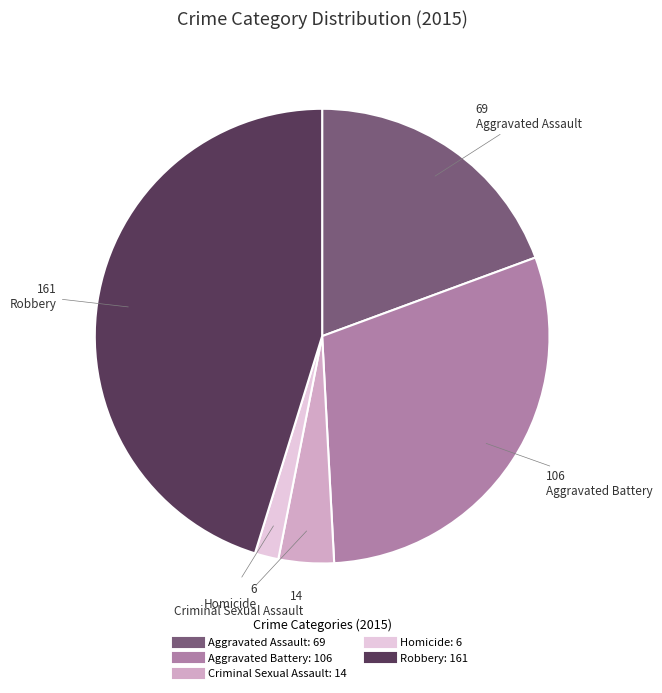

Between Aggravated Assault and Aggravated Battery, which is larger?

Aggravated Battery